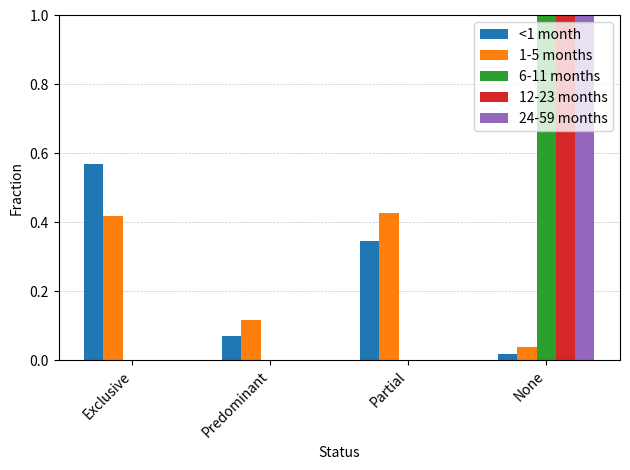

Count the 24-59 months values in the range 0 to 1.

4